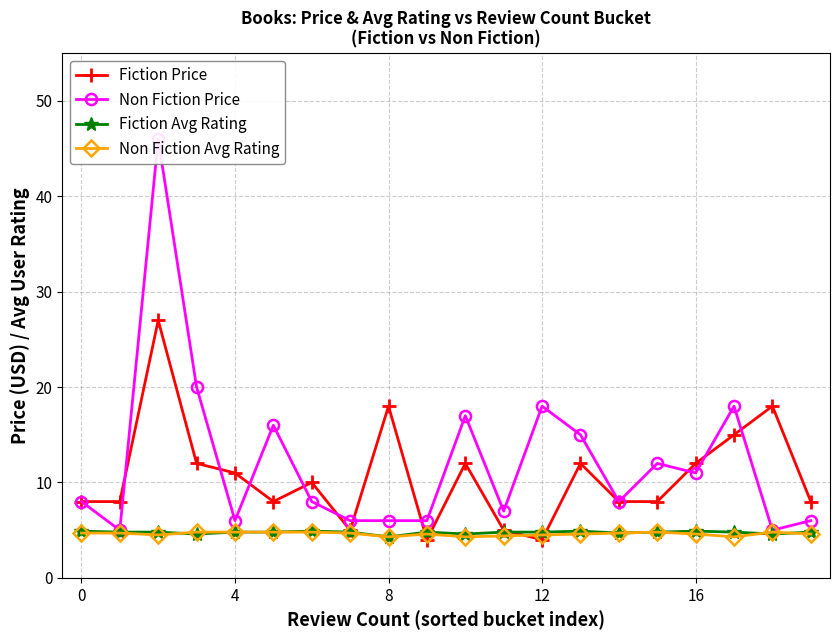

Does the chart have visible grid lines?

Yes